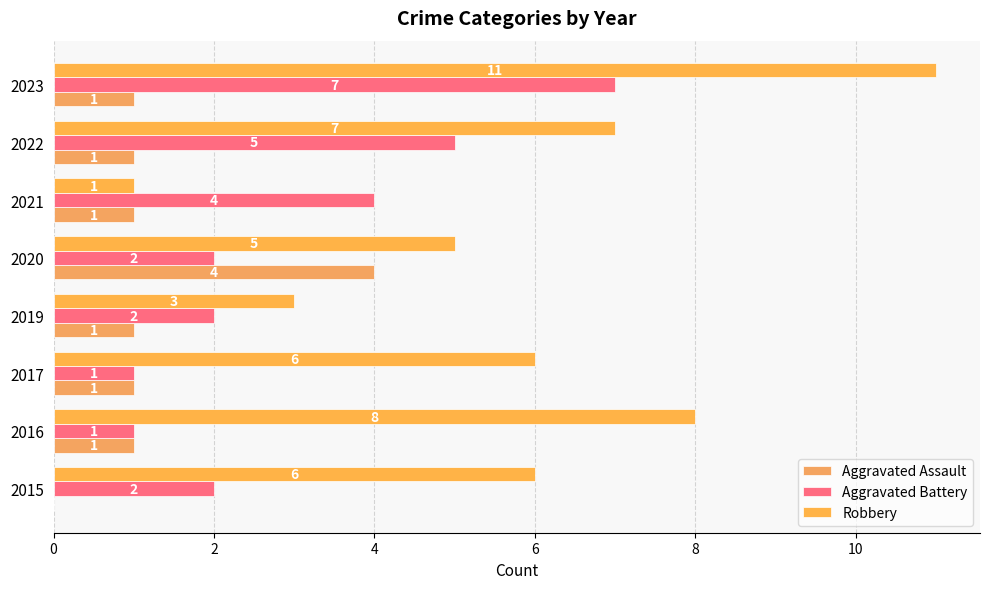

What is the label of the 6th bar from the right?

4